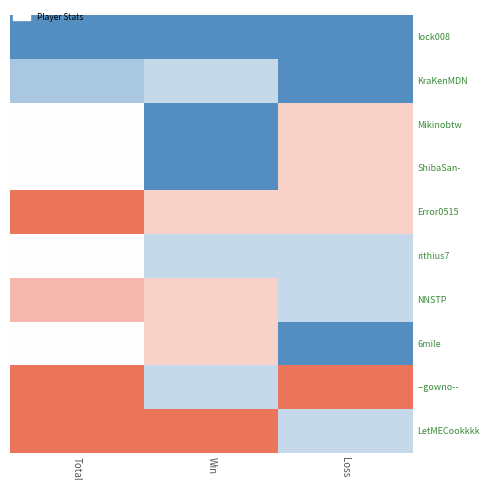

Reading left to right, transcribe all the data shown in this chart.

lock008: Total=0.0	Win=0.0	Loss=0.0
KraKenMDN: Total=0.2	Win=0.3	Loss=0.0
Mikinobtw: Total=0.5	Win=0.0	Loss=0.7
ShibaSan-: Total=0.5	Win=0.0	Loss=0.7
Error0515: Total=1.0	Win=0.7	Loss=0.7
rithius7: Total=0.5	Win=0.3	Loss=0.3
NNSTP: Total=0.8	Win=0.7	Loss=0.3
6mile: Total=0.5	Win=0.7	Loss=0.0
--gowno--: Total=1.0	Win=0.3	Loss=1.0
LetMECookkkk: Total=1.0	Win=1.0	Loss=0.3